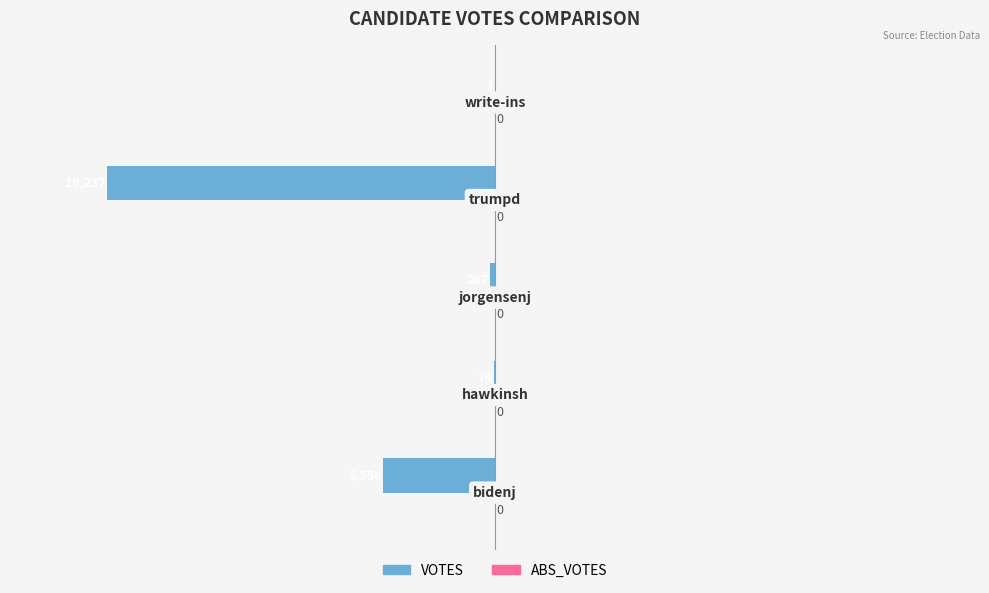

Are the bars horizontal?

Yes